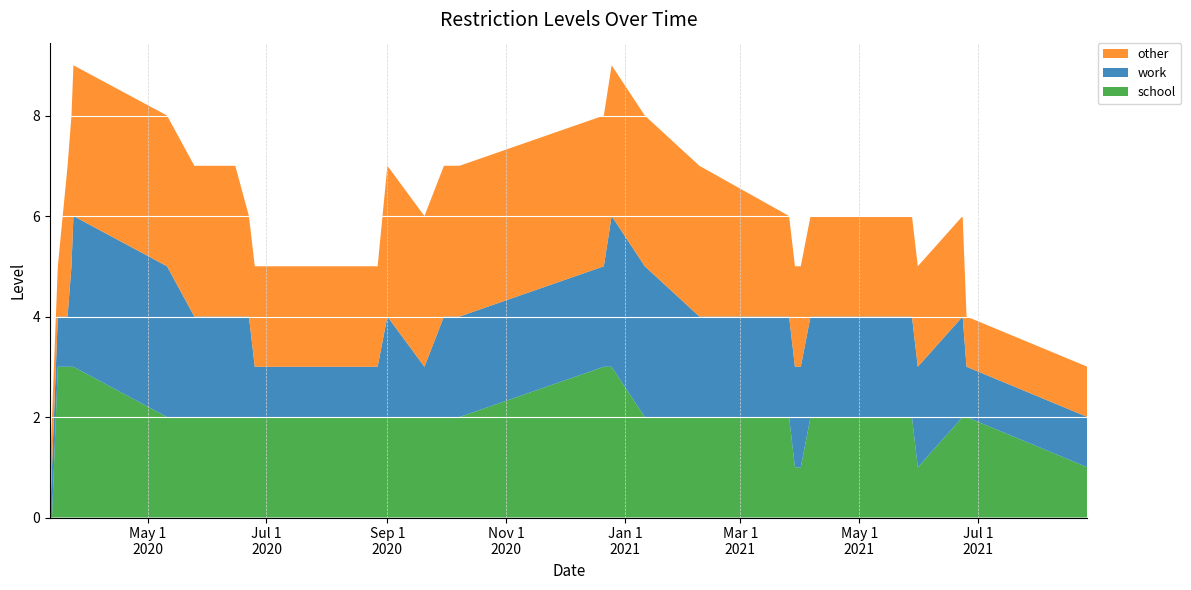

Reading right to left, extract all data points from this chart.

school: 2021-08-26=1	2021-06-25=2	2021-06-23=2	2021-05-31=1	2021-05-28=2	2021-04-06=2	2021-04-01=1	2021-03-29=1	2021-03-26=2	2021-02-08=2	2021-01-11=2	2020-12-25=3	2020-12-21=3	2020-10-08=2	2020-09-30=2	2020-09-20=2	2020-09-01=2	2020-08-27=2	2020-08-03=2	2020-06-25=2	2020-06-22=2	2020-06-15=2	2020-05-25=2	2020-05-11=2	2020-03-24=3	2020-03-23=3	2020-03-21=3	2020-03-16=3	2020-03-13=0	2020-03-12=0
other: 2021-08-26=1	2021-06-25=1	2021-06-23=2	2021-05-31=2	2021-05-28=2	2021-04-06=2	2021-04-01=2	2021-03-29=2	2021-03-26=2	2021-02-08=3	2021-01-11=3	2020-12-25=3	2020-12-21=3	2020-10-08=3	2020-09-30=3	2020-09-20=3	2020-09-01=3	2020-08-27=2	2020-08-03=2	2020-06-25=2	2020-06-22=2	2020-06-15=3	2020-05-25=3	2020-05-11=3	2020-03-24=3	2020-03-23=3	2020-03-21=3	2020-03-16=1	2020-03-13=1	2020-03-12=1
work: 2021-08-26=1	2021-06-25=1	2021-06-23=2	2021-05-31=2	2021-05-28=2	2021-04-06=2	2021-04-01=2	2021-03-29=2	2021-03-26=2	2021-02-08=2	2021-01-11=3	2020-12-25=3	2020-12-21=2	2020-10-08=2	2020-09-30=2	2020-09-20=1	2020-09-01=2	2020-08-27=1	2020-08-03=1	2020-06-25=1	2020-06-22=2	2020-06-15=2	2020-05-25=2	2020-05-11=3	2020-03-24=3	2020-03-23=2	2020-03-21=1	2020-03-16=1	2020-03-13=1	2020-03-12=0